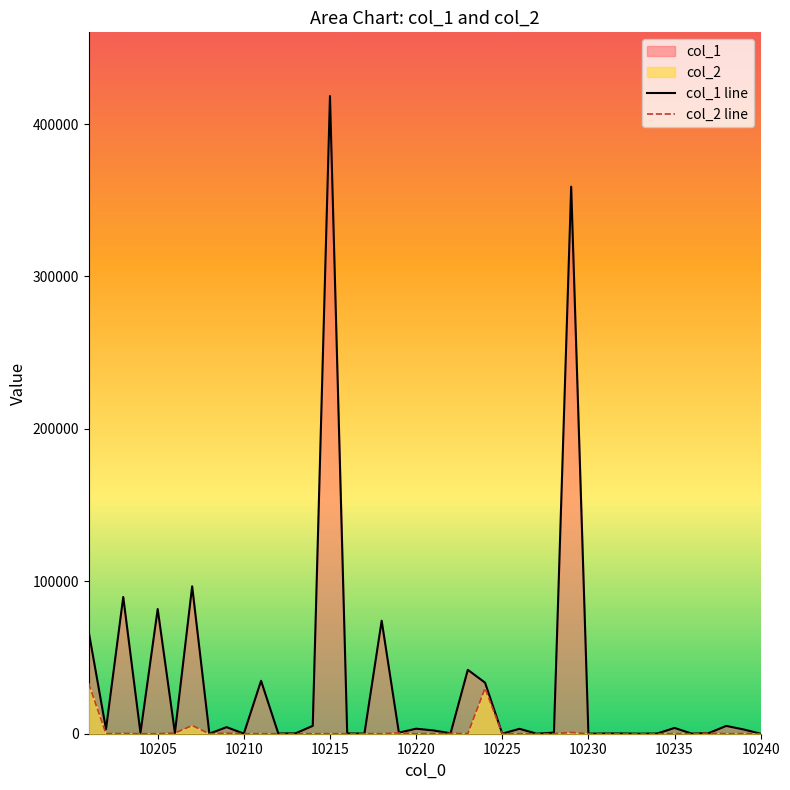

Which label corresponds to the largest value in the chart?

10215